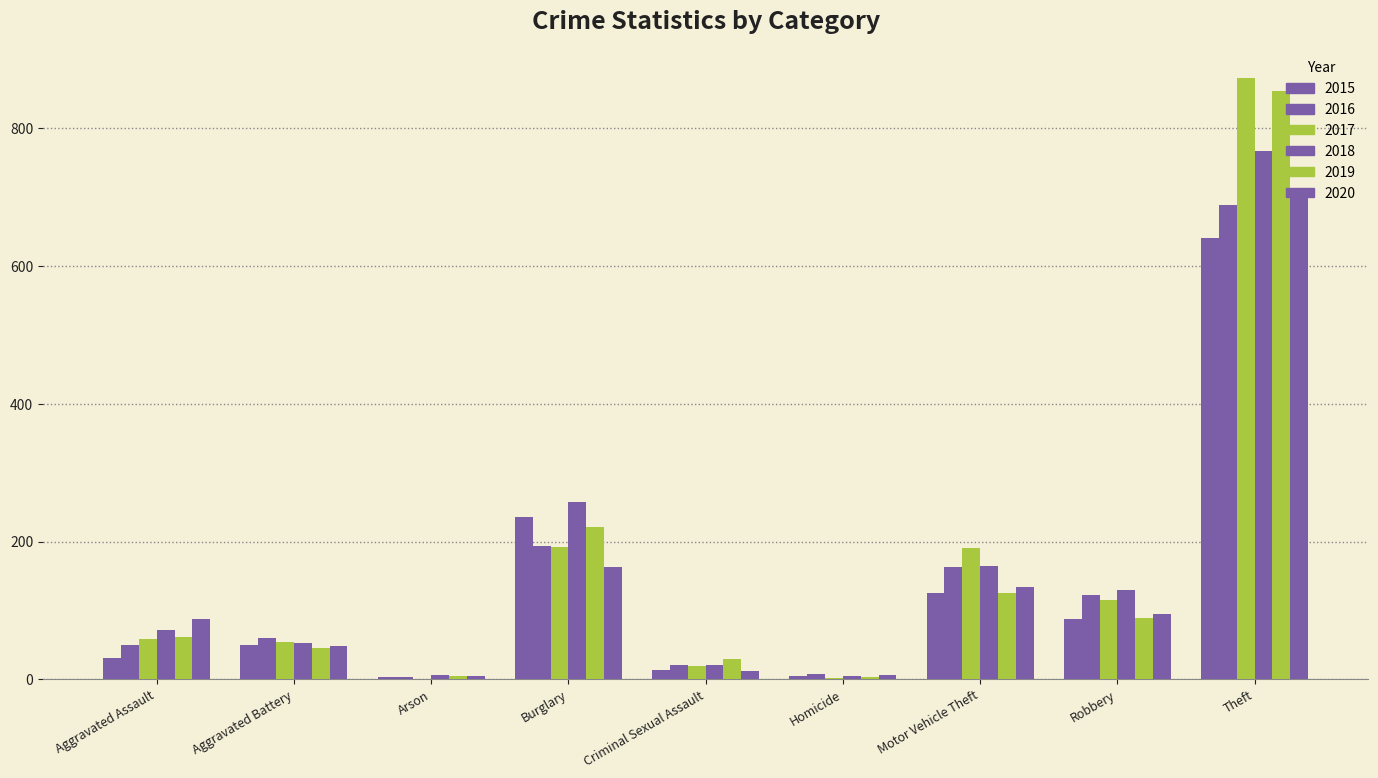

Does the chart contain stacked bars?

No